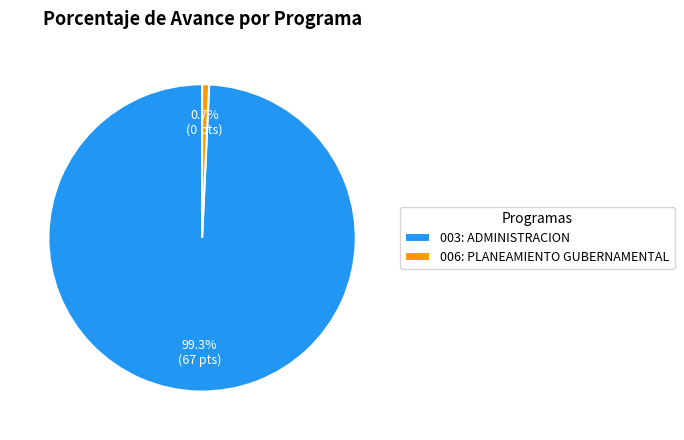

Which category has the smallest portion of the pie?

006: PLANEAMIENTO GUBERNAMENTAL